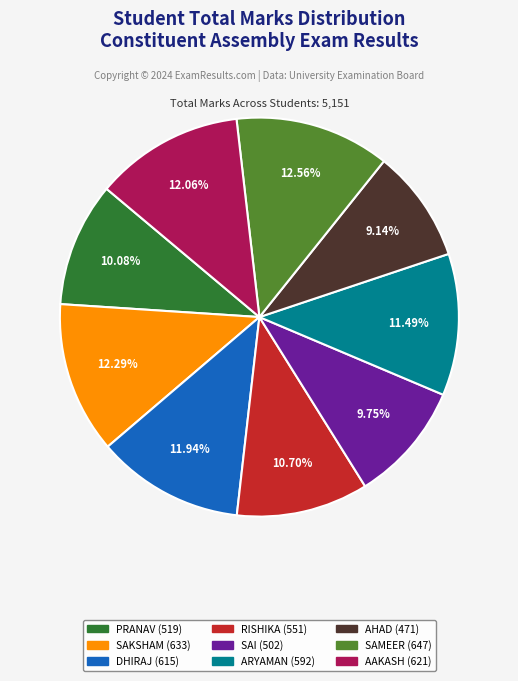

To the nearest percent, what is the average slice percentage?

11%